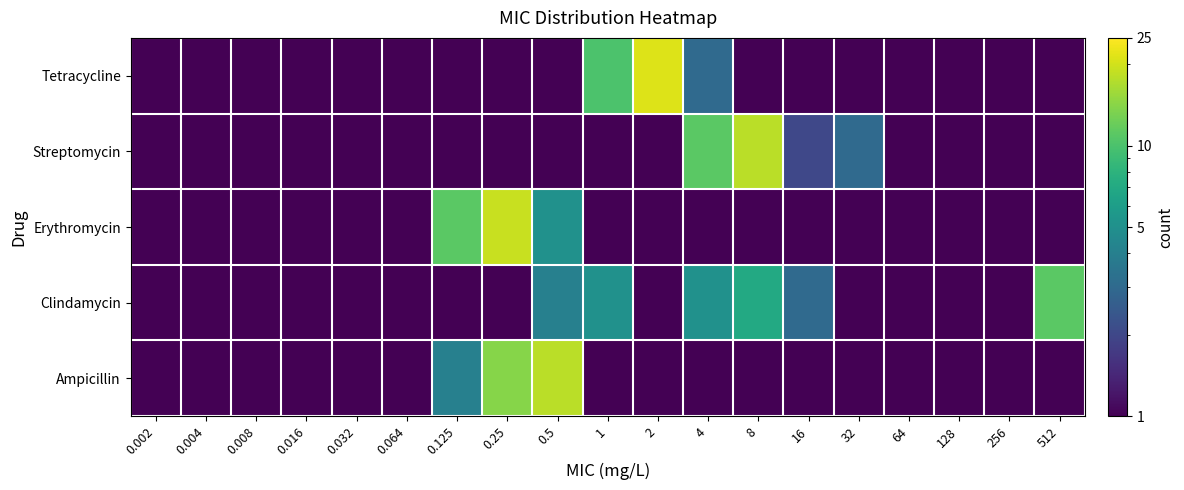

What is the spread (max minus min) of values at 0.125?

10.5